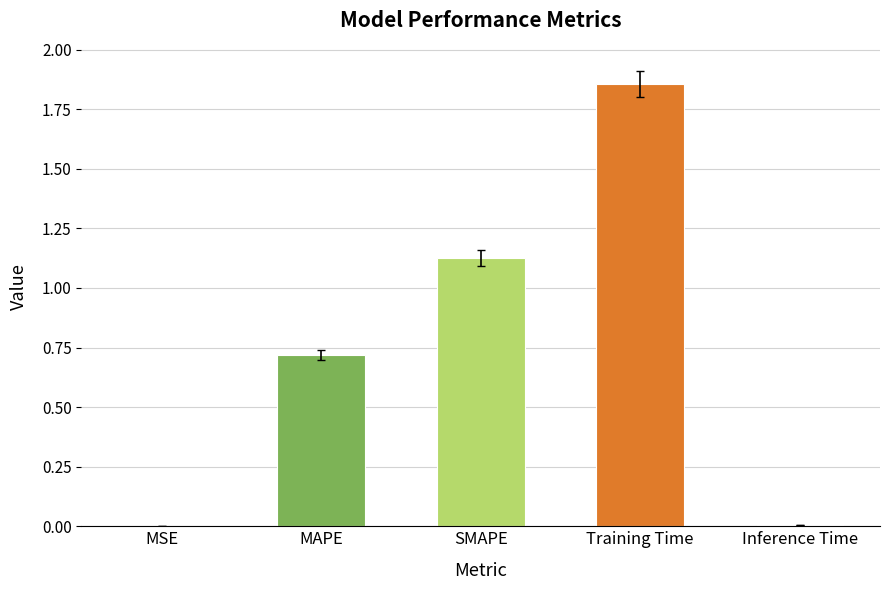

Which label corresponds to the largest value in the chart?

Training Time